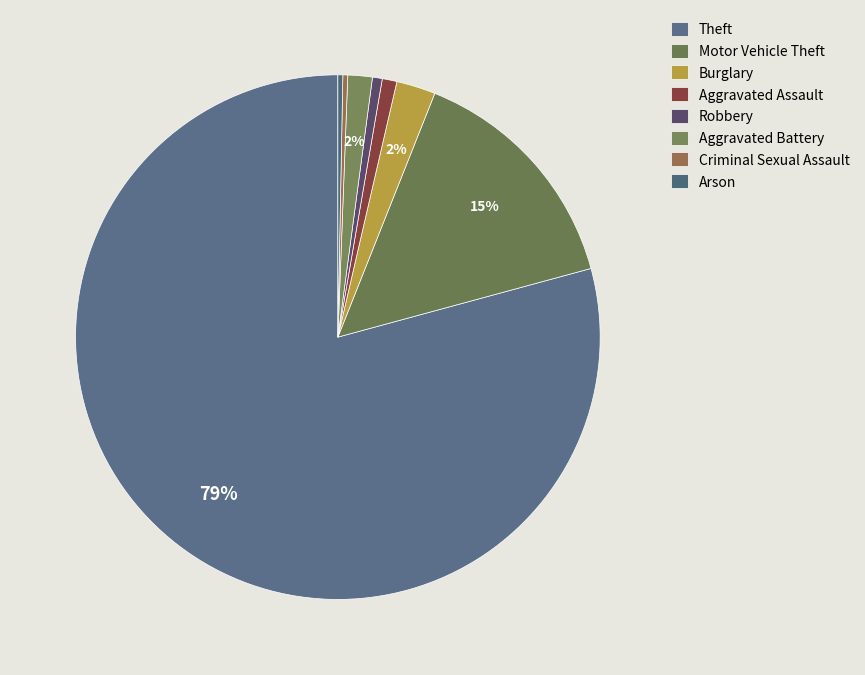

To the nearest percent, what portion does Aggravated Assault represent?

1%